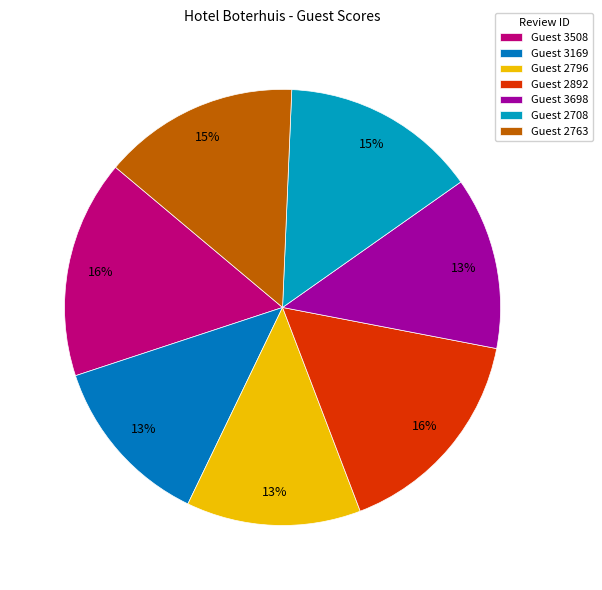

How many segments does this pie chart have?

7